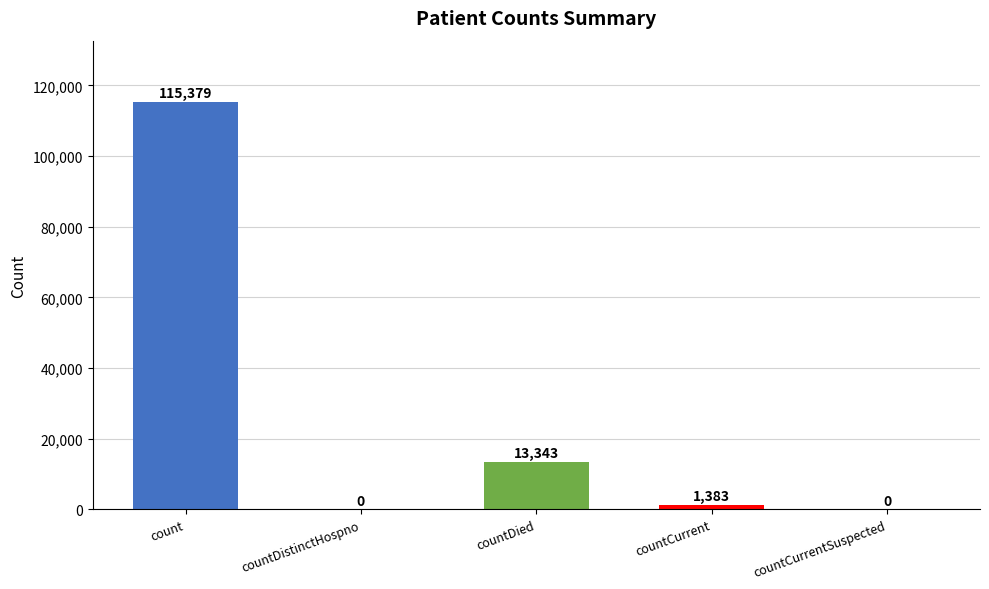

What is the approximate value at count, to the nearest 100?

115400